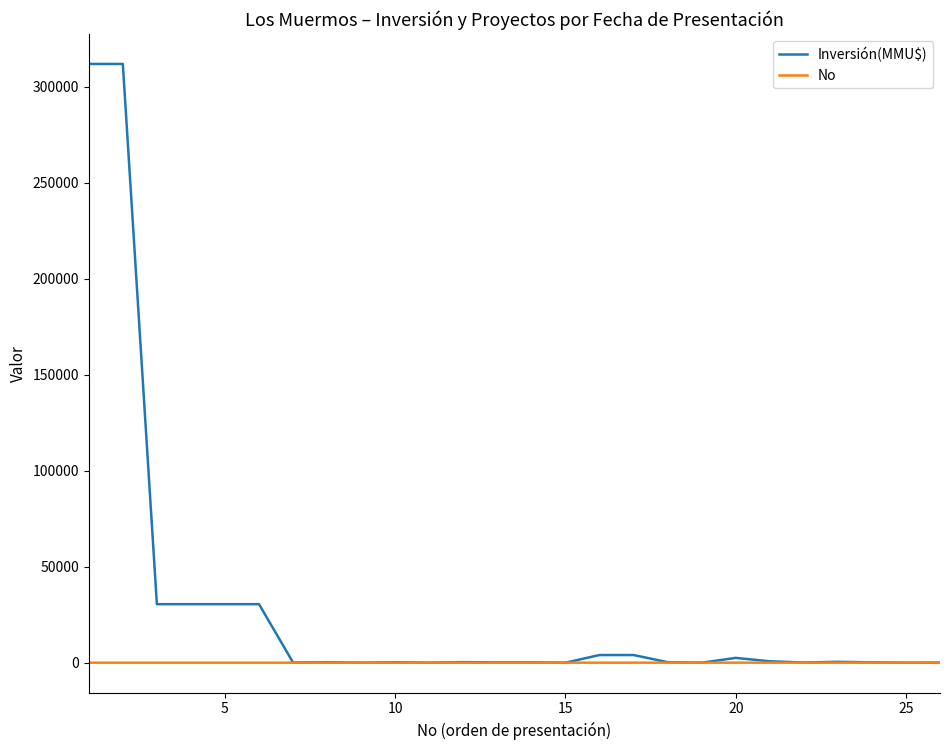

What is the maximum value for No?

26